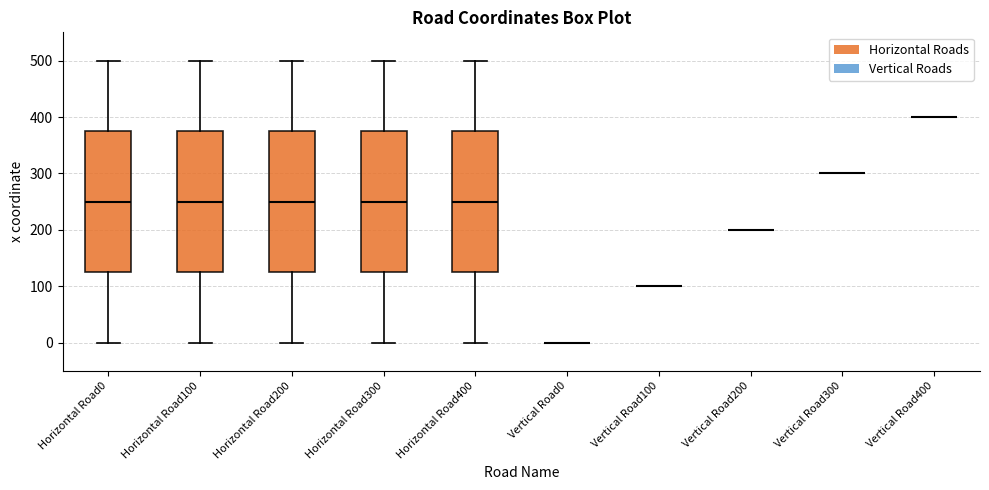

Reading left to right, read every box against the y-axis: the position of its median line, the range the box covers, and the ends of its whiskers. The values are not printed on the chart, so give them approximately, as read against the axis.

Horizontal Road0: median 250, box 130 to 380, whiskers 0 to 500
Horizontal Road100: median 250, box 130 to 380, whiskers 0 to 500
Horizontal Road200: median 250, box 130 to 380, whiskers 0 to 500
Horizontal Road300: median 250, box 130 to 380, whiskers 0 to 500
Horizontal Road400: median 250, box 130 to 380, whiskers 0 to 500
Vertical Road0: box collapsed to a line at 0, whiskers 0 to 0
Vertical Road100: box collapsed to a line at 100, whiskers 100 to 100
Vertical Road200: box collapsed to a line at 200, whiskers 200 to 200
Vertical Road300: box collapsed to a line at 300, whiskers 300 to 300
Vertical Road400: box collapsed to a line at 400, whiskers 400 to 400